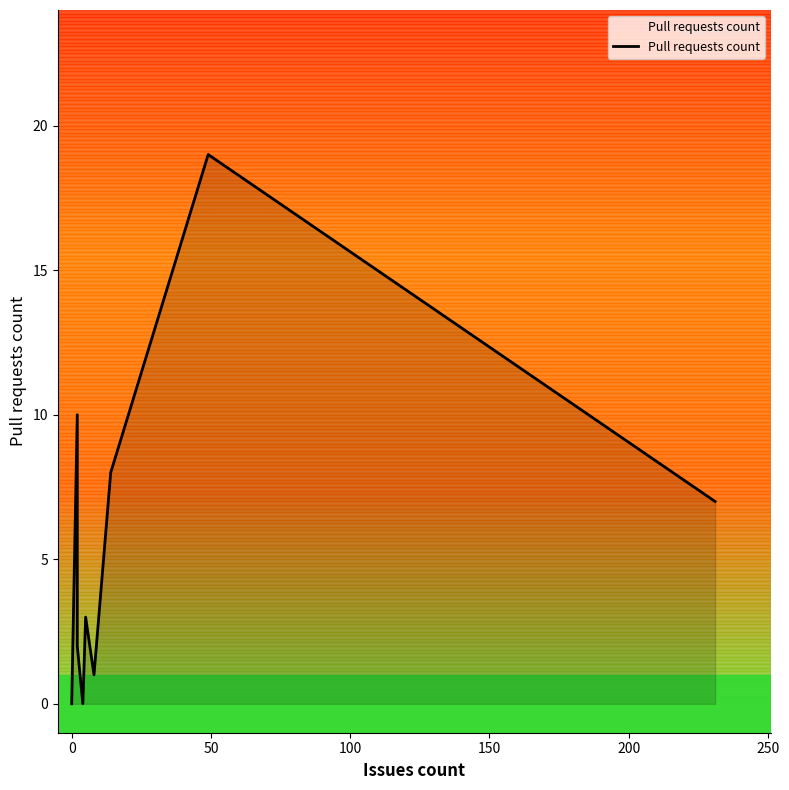

Is it true that the value at 0 is 9?

False